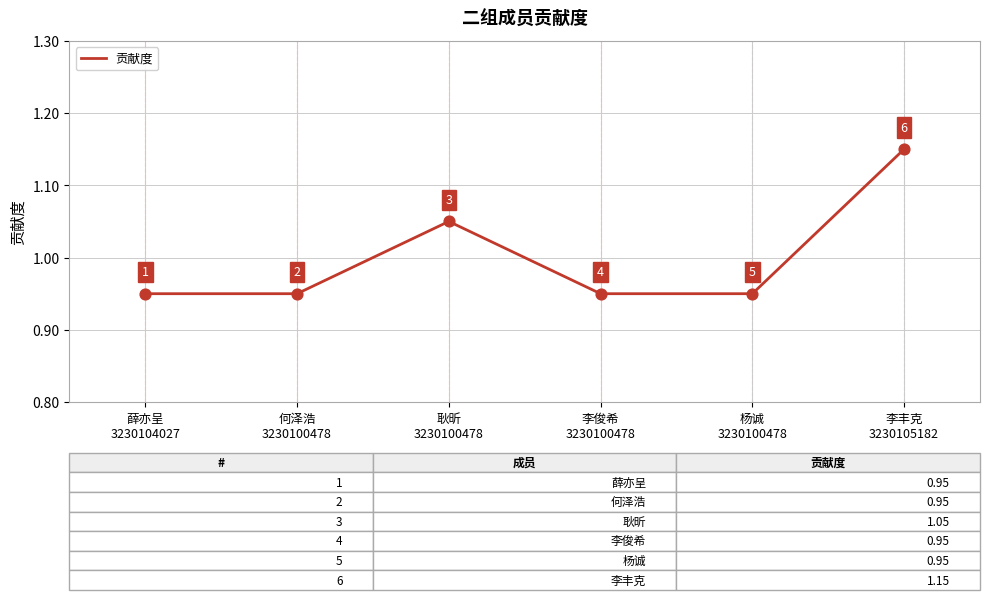

What is the average value?

1.0